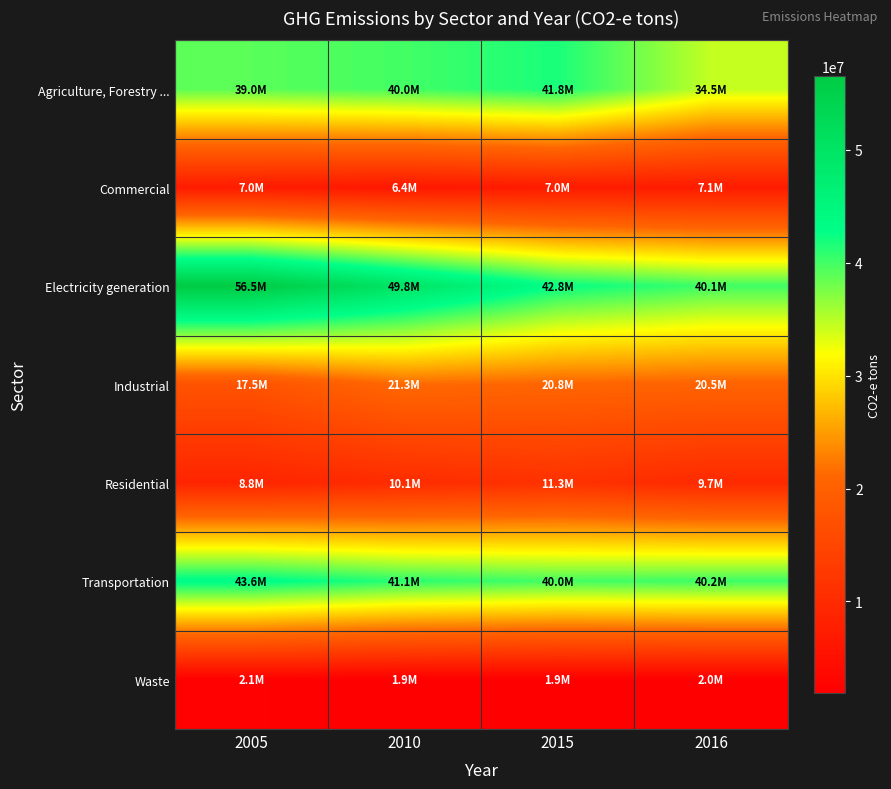

Which category has the highest value across all series?

2005